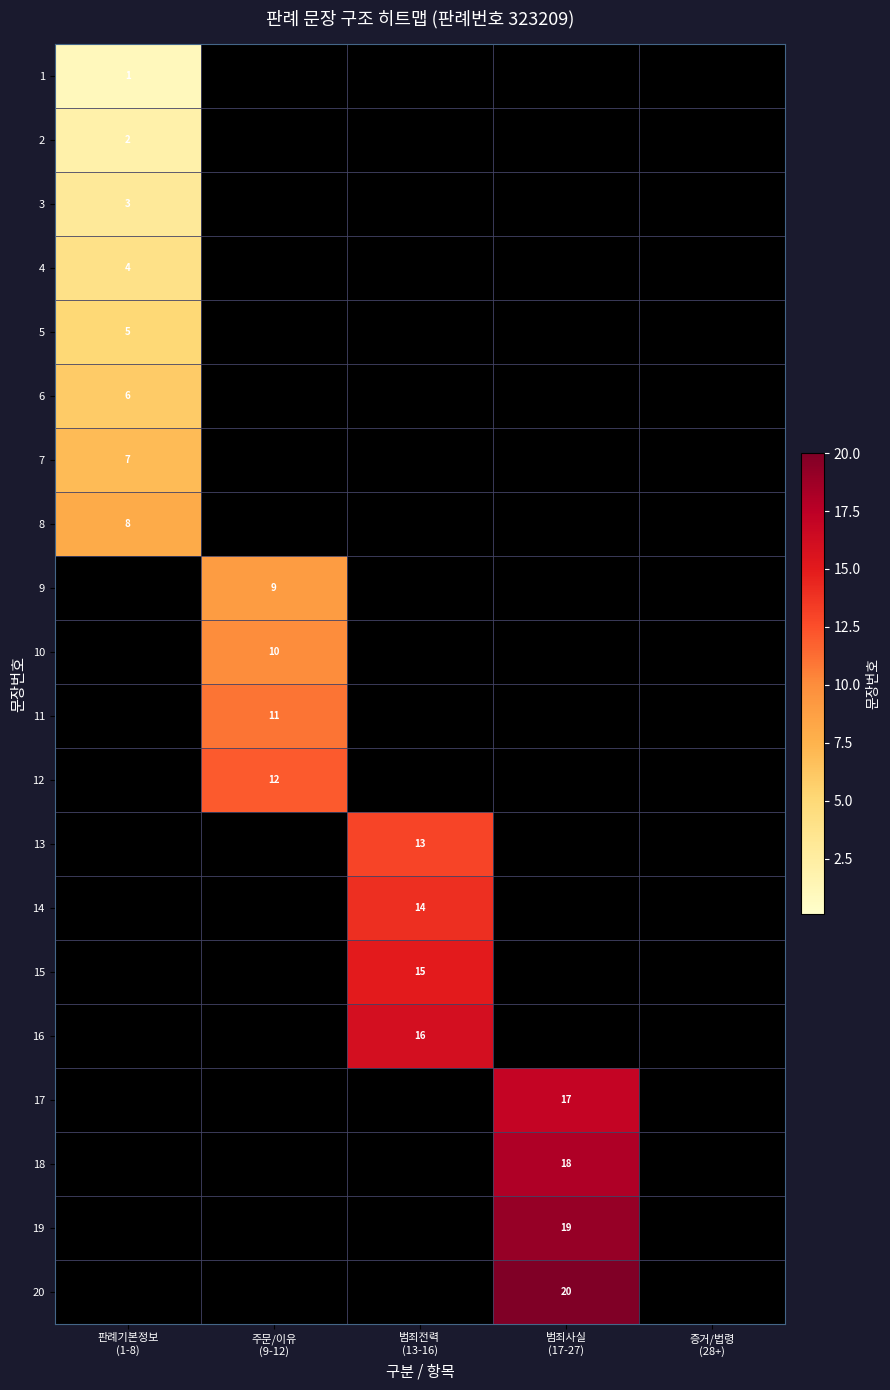

Where is 16 nearest to the value 8?

판례기본정보 (1-8)